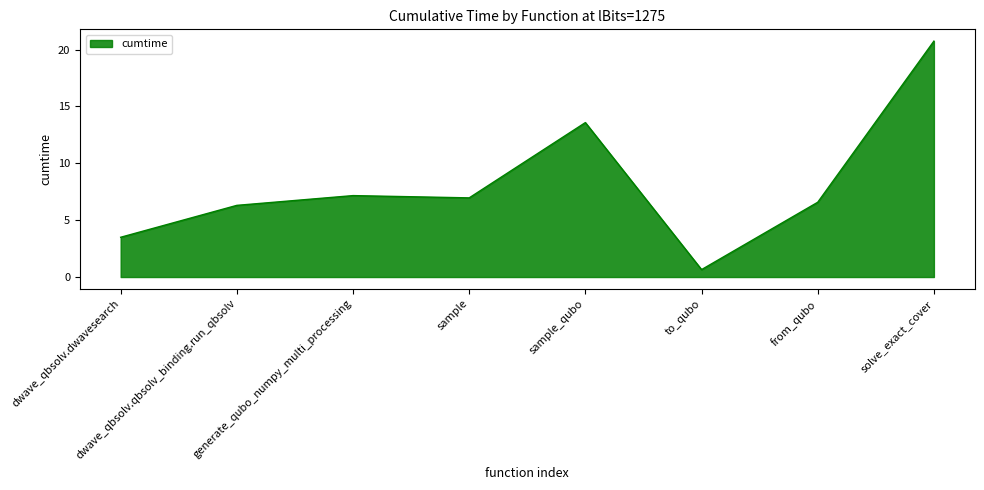

True or false: the data has more than 2 interior local peaks.

False